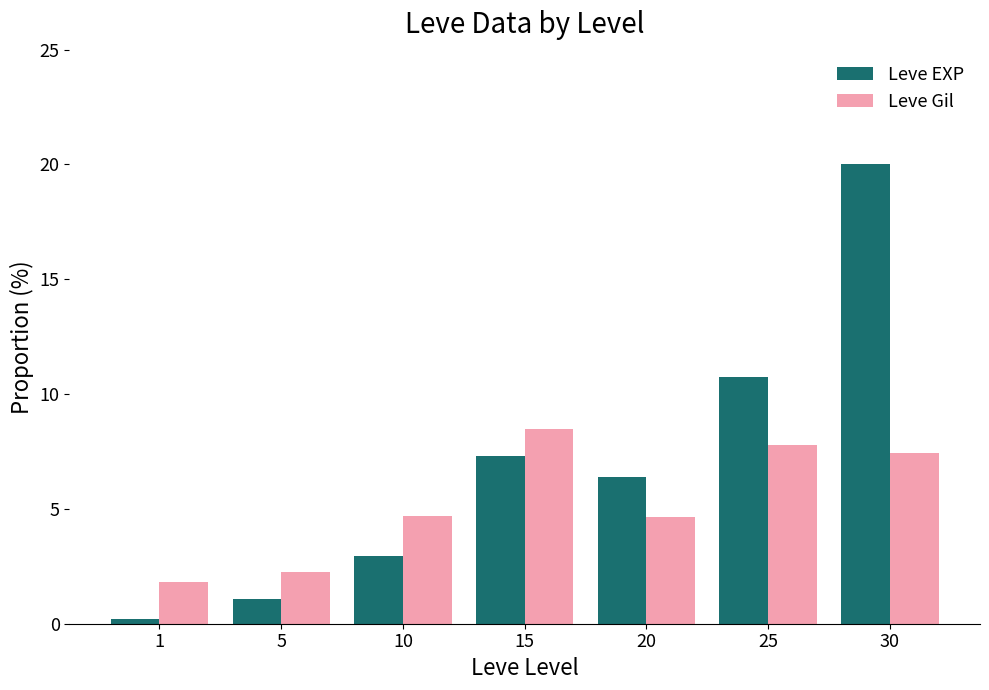

Reading left to right, list all the values displayed in this chart.

Leve EXP: 1=0.2	5=1.1	10=2.9	15=7.3	20=6.4	25=10.7	30=20.0
Leve Gil: 1=1.8	5=2.2	10=4.7	15=8.5	20=4.7	25=7.8	30=7.4